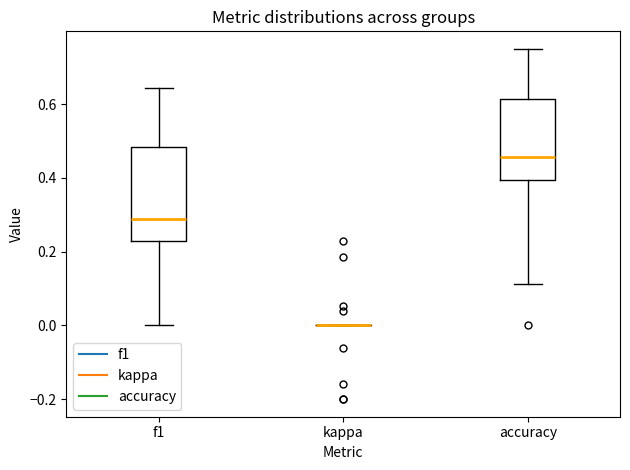

Reading left to right, read every box against the y-axis: the position of its median line, the range the box covers, and the ends of its whiskers. The values are not printed on the chart, so give them approximately, as read against the axis.

f1: median 0.28, box 0.22 to 0.48, whiskers 0.00 to 0.64
kappa: box collapsed to a line at 0.00, whiskers 0.00 to 0.00
accuracy: median 0.46, box 0.40 to 0.62, whiskers 0.12 to 0.76